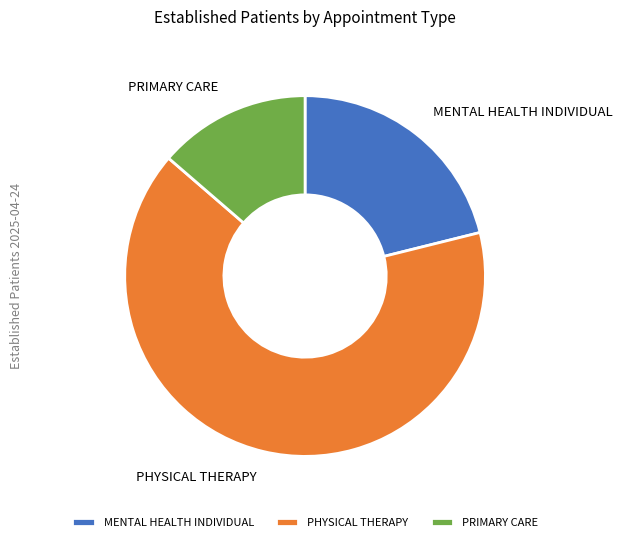

Is it true that PHYSICAL THERAPY is 73% of the pie?

False